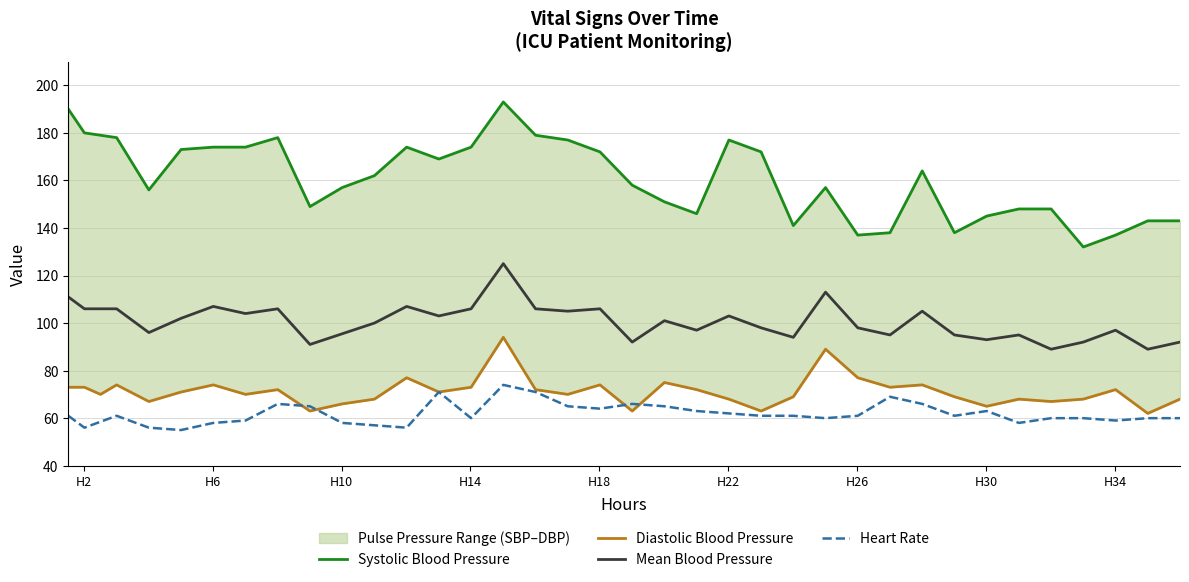

What is the maximum value for Mean Blood Pressure?

125.0